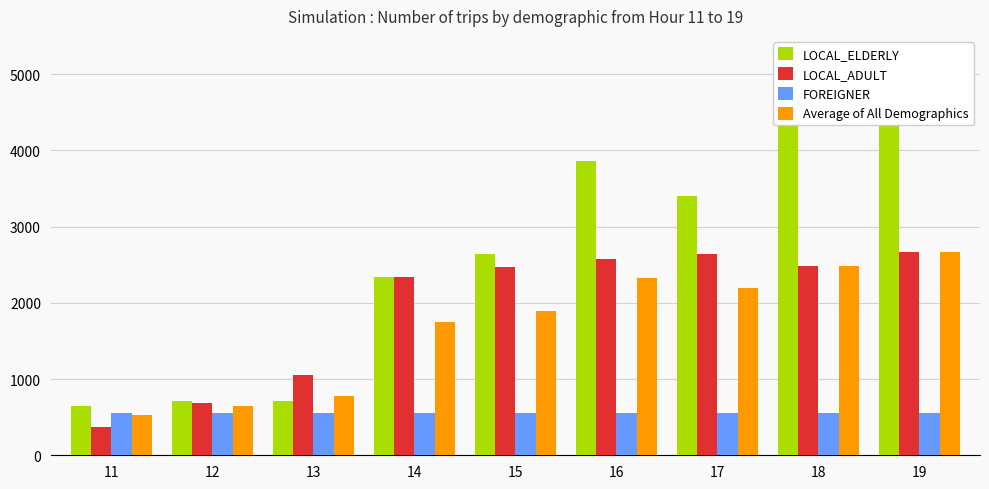

Between 12 and 15, which is larger?

15